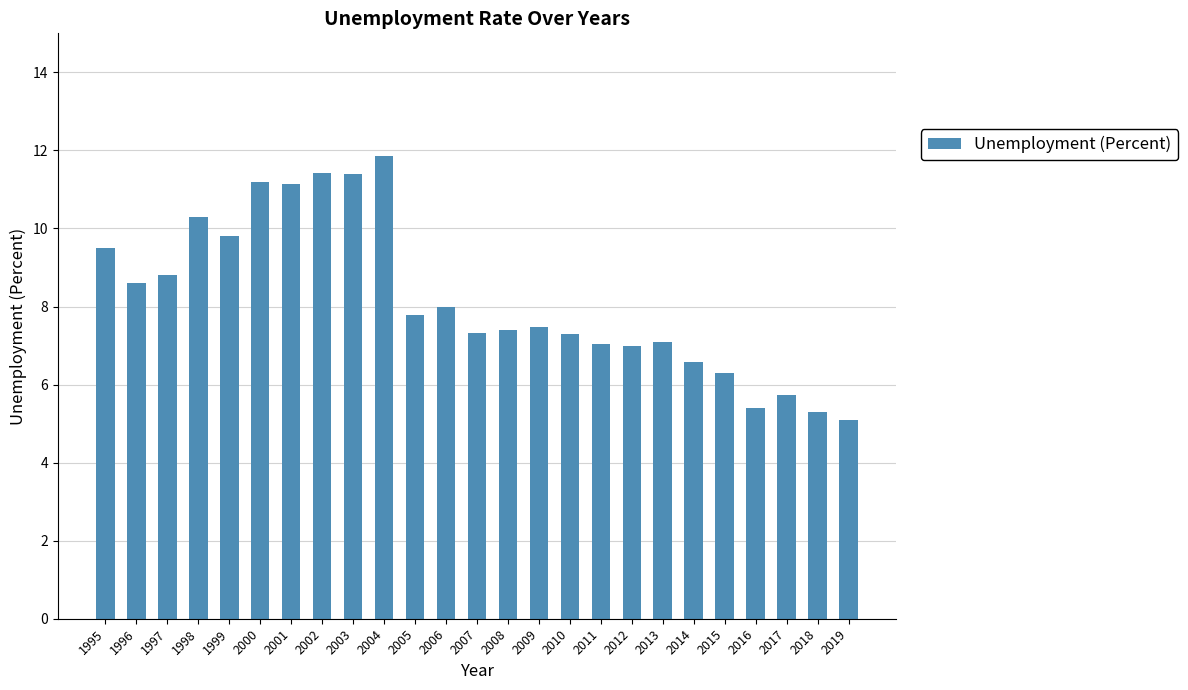

What is the sum of the values at 2005 and 2004?

19.6